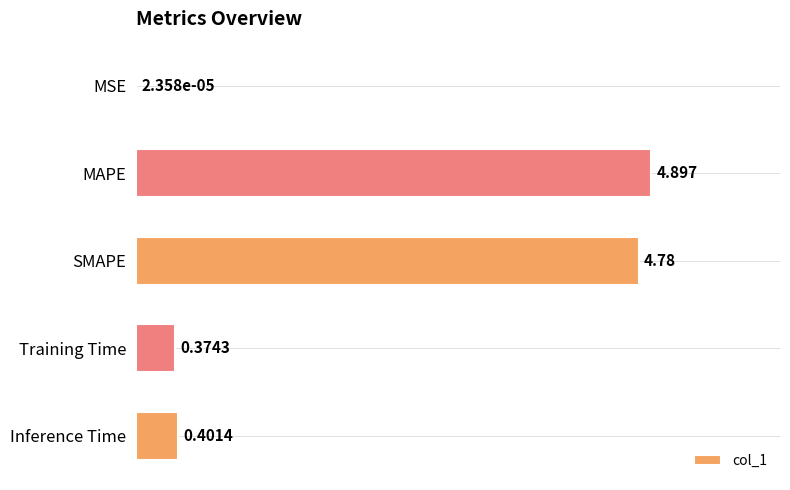

Which category has the highest value across all series?

MAPE